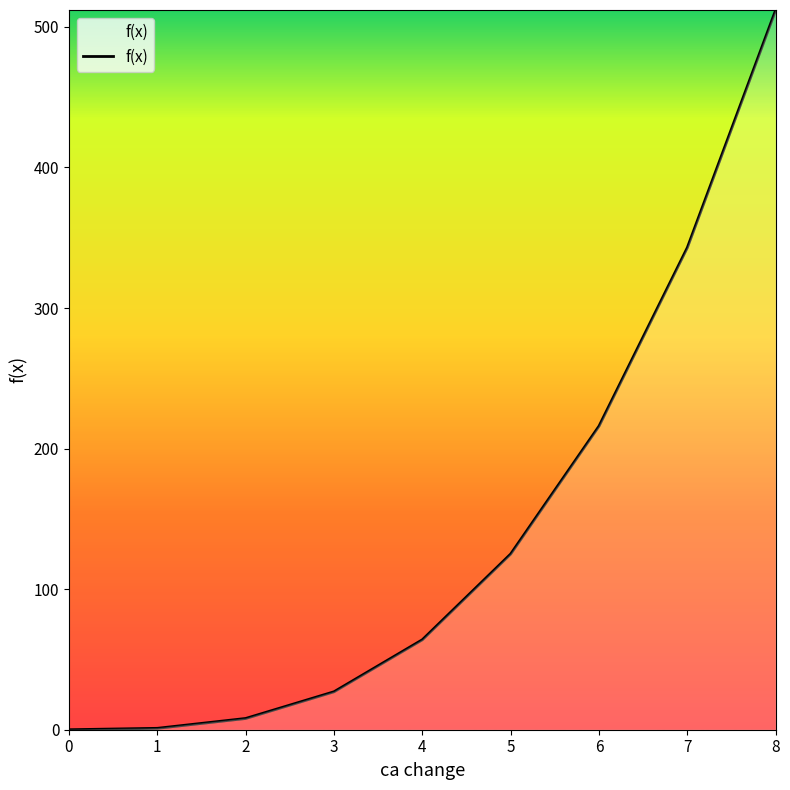

True or false: there are more than 0 points higher than both neighbors.

False